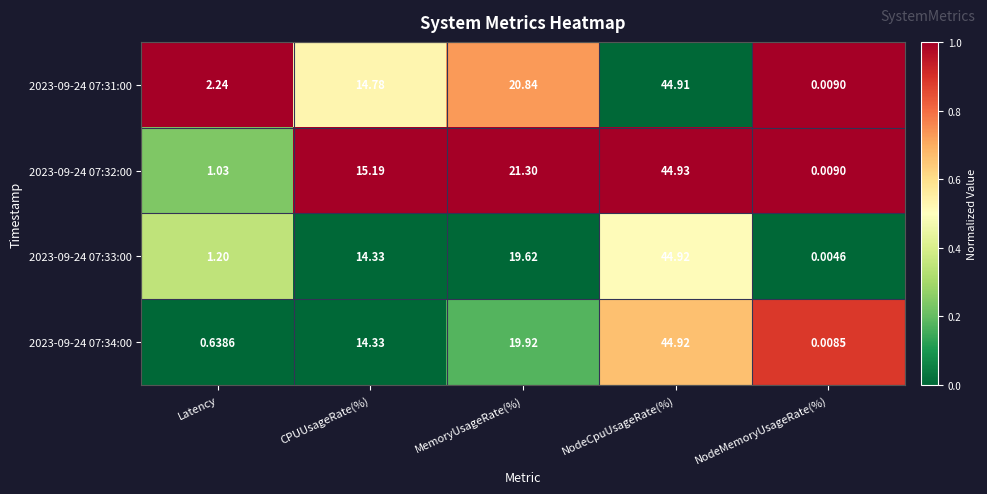

At which category is the sum across all series the highest?

NodeCpuUsageRate(%)